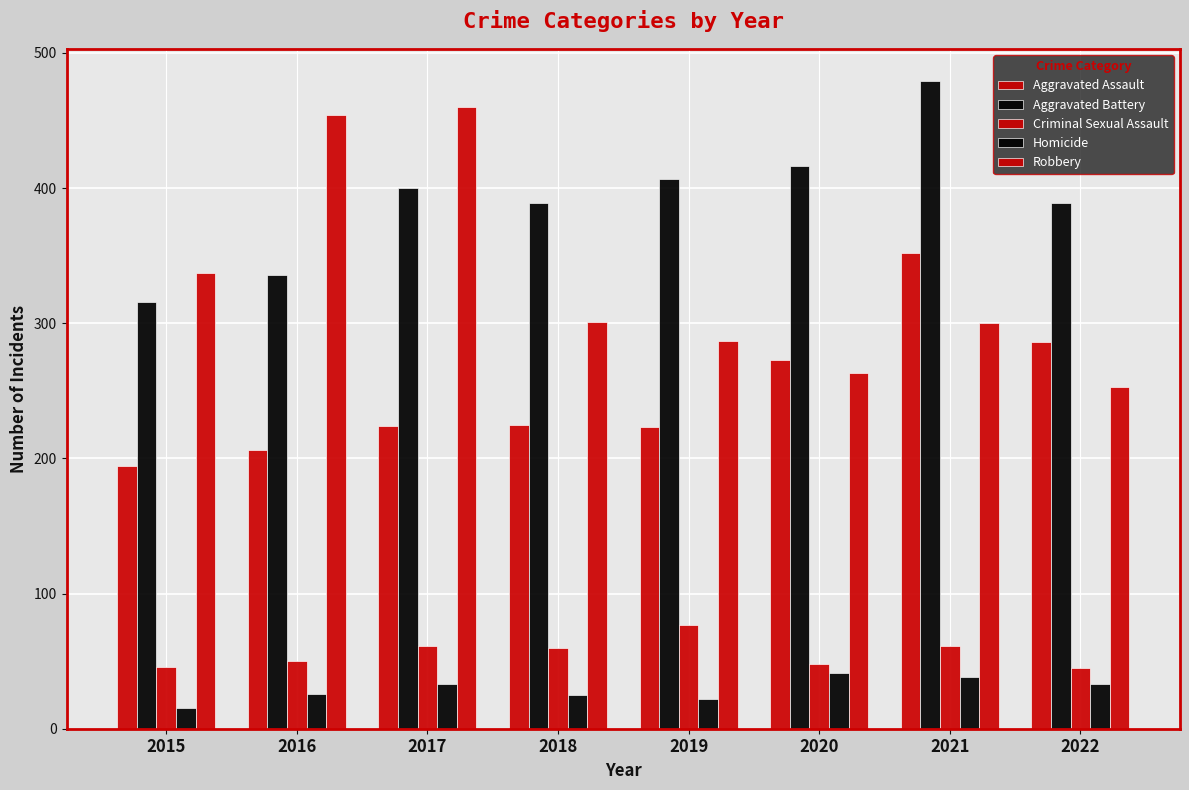

Does the chart contain stacked bars?

No